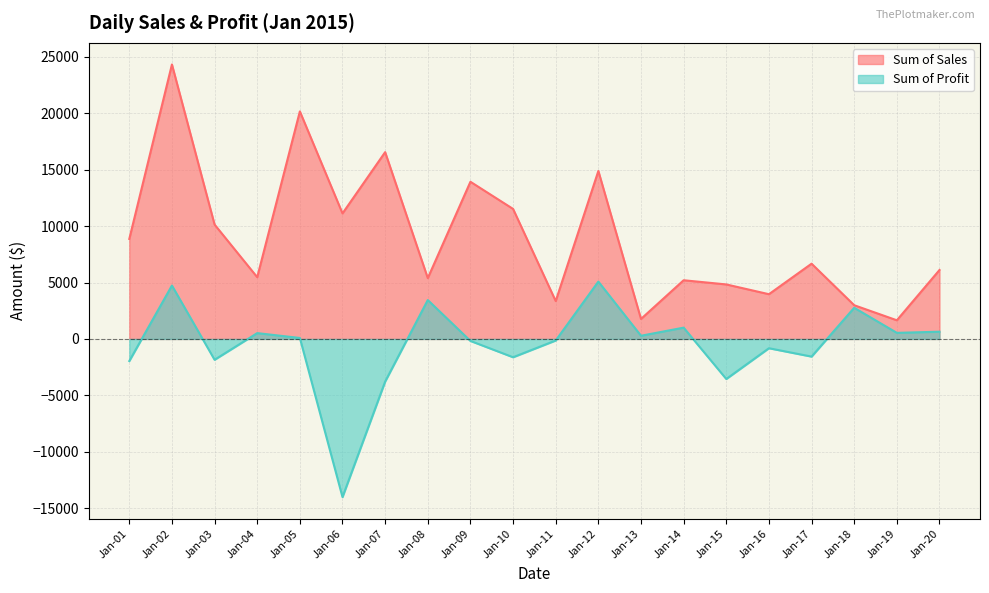

Which series changed the most between Jan-02 and Jan-11?

Sum of Sales